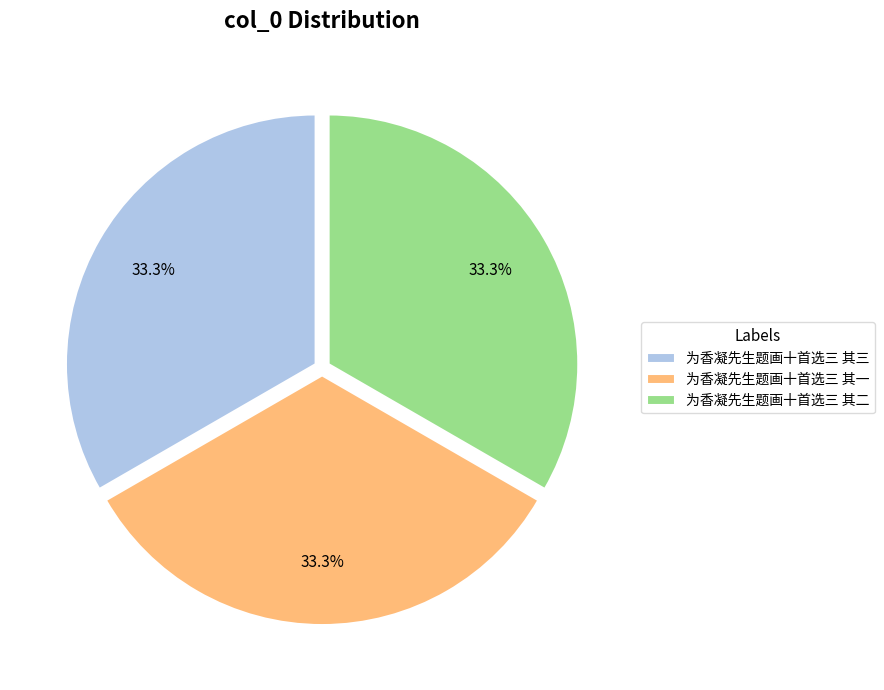

What is the ratio of the value at 为香凝先生题画十首选三 其一 to the value at 为香凝先生题画十首选三 其三?

1.0